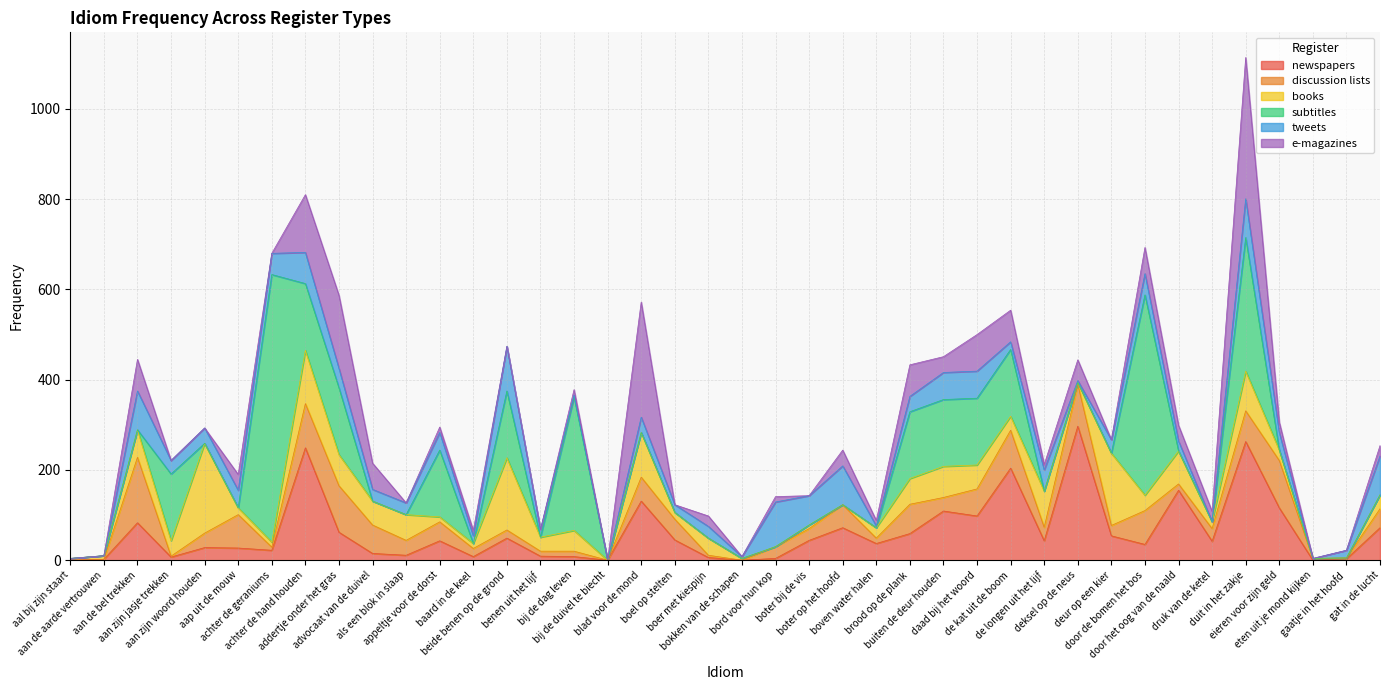

What is the sum of all discussion lists values?

1600